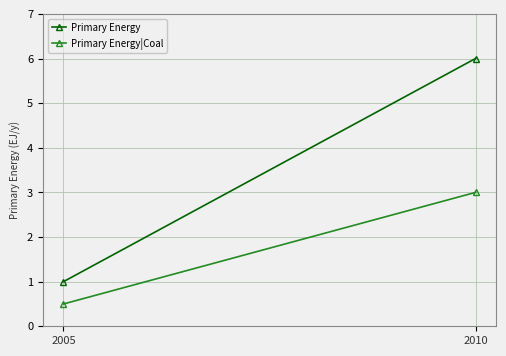

List the series in order of their overall mean, highest first.

Primary Energy, Primary Energy|Coal